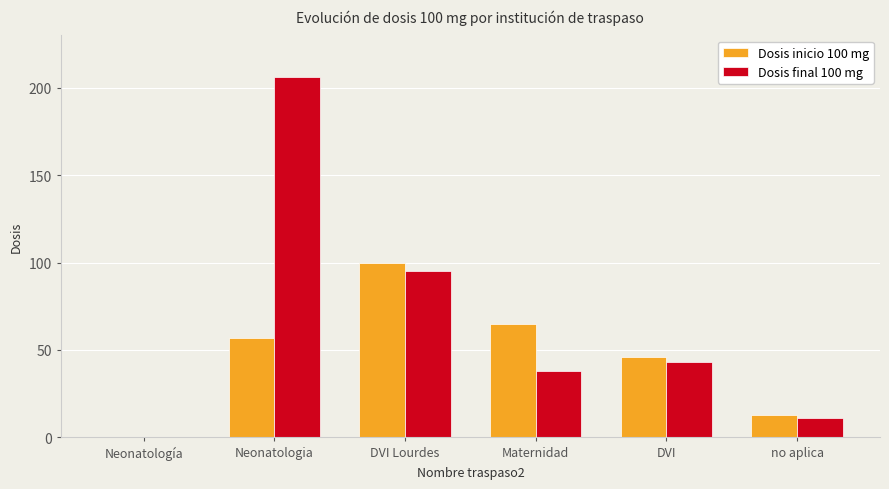

Reading right to left, list all the values displayed in this chart.

Dosis inicio 100 mg: no aplica=13	DVI=46	Maternidad=65	DVI Lourdes=100	Neonatologia=57	Neonatología=0
Dosis final 100 mg: no aplica=11	DVI=43	Maternidad=38	DVI Lourdes=95	Neonatologia=206	Neonatología=0